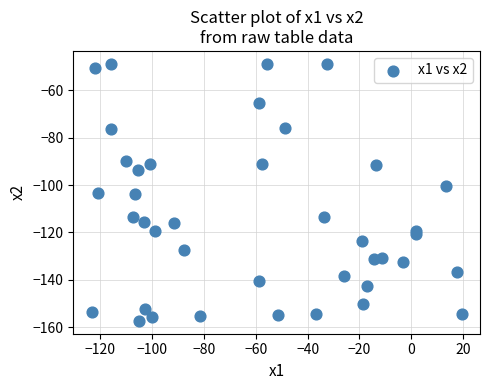

What is the range of X values (max minus min)?

142.8